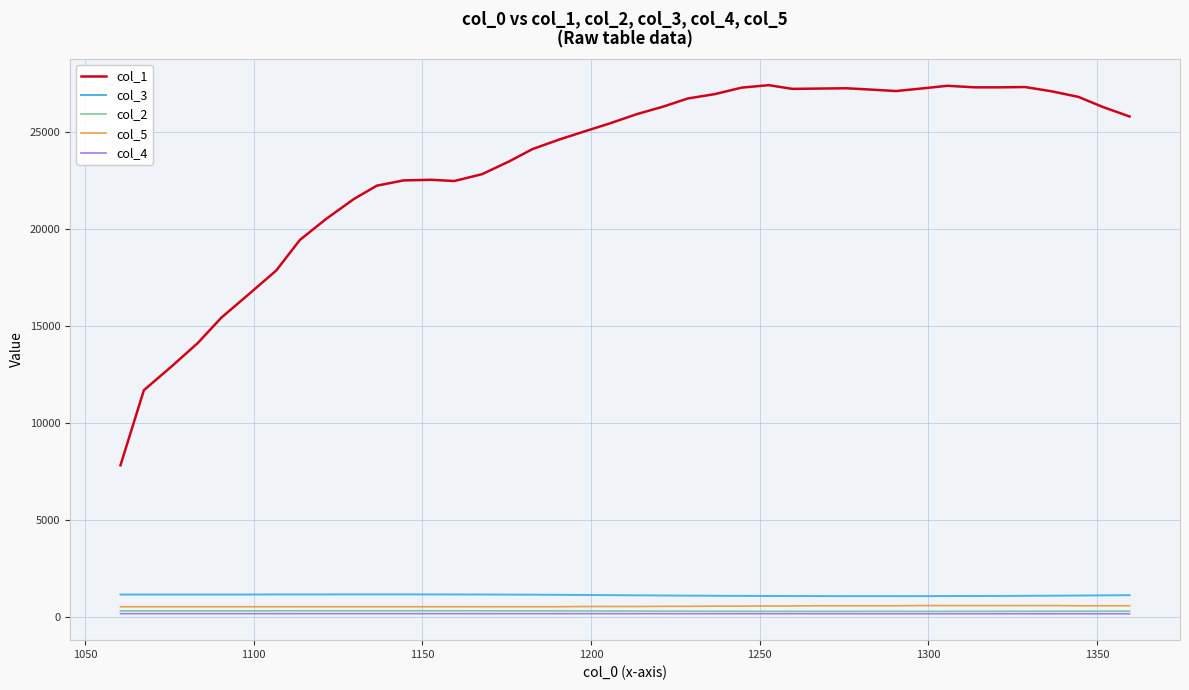

Which series has the largest total across all categories?

col_1